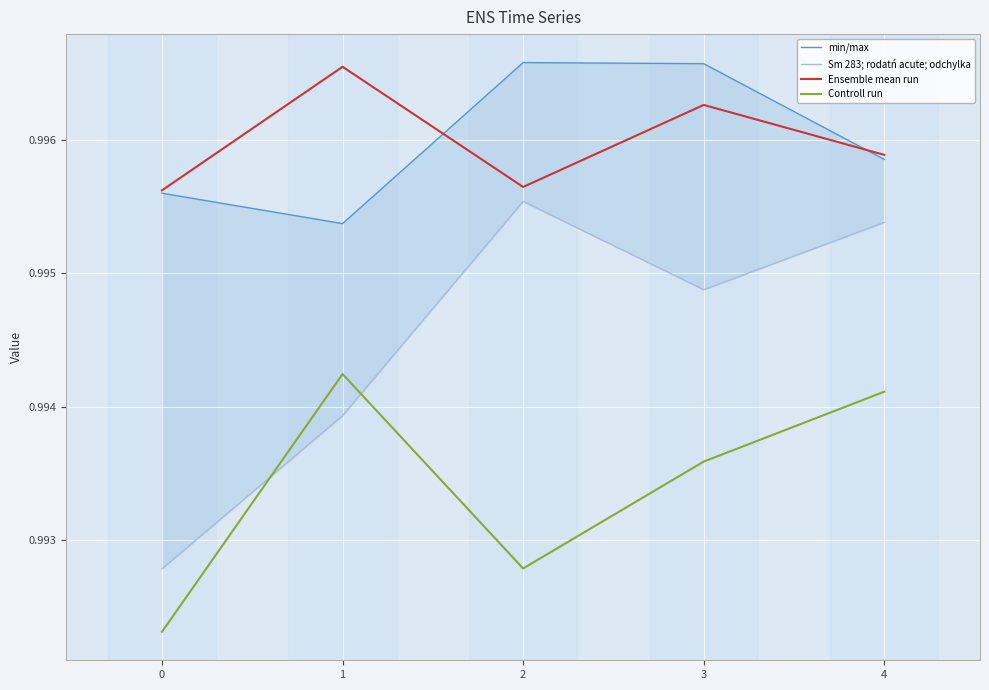

What is the greatest value displayed?

1.0